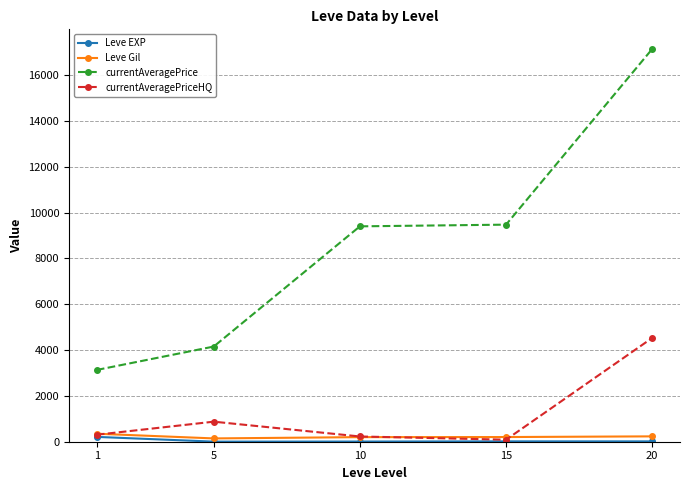

True or false: currentAveragePrice has more than 2 interior local peaks.

False